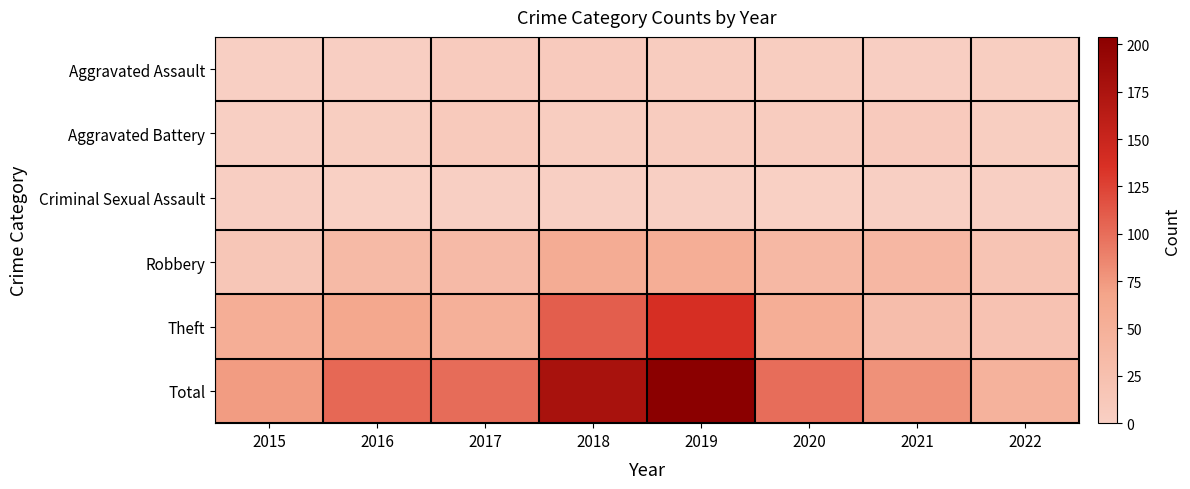

Reading left to right, list all the values displayed in this chart.

Aggravated Assault: 2015=1	2016=2	2017=7	2018=8	2019=5	2020=4	2021=2	2022=3
Aggravated Battery: 2015=1	2016=3	2017=9	2018=4	2019=5	2020=6	2021=8	2022=3
Criminal Sexual Assault: 2015=2	2016=0	2017=1	2018=1	2019=1	2020=0	2021=1	2022=1
Robbery: 2015=15	2016=35	2017=34	2018=56	2019=54	2020=37	2021=39	2022=18
Theft: 2015=54	2016=63	2017=50	2018=109	2019=138	2020=53	2021=29	2022=21
Total: 2015=73	2016=103	2017=101	2018=178	2019=204	2020=100	2021=79	2022=47